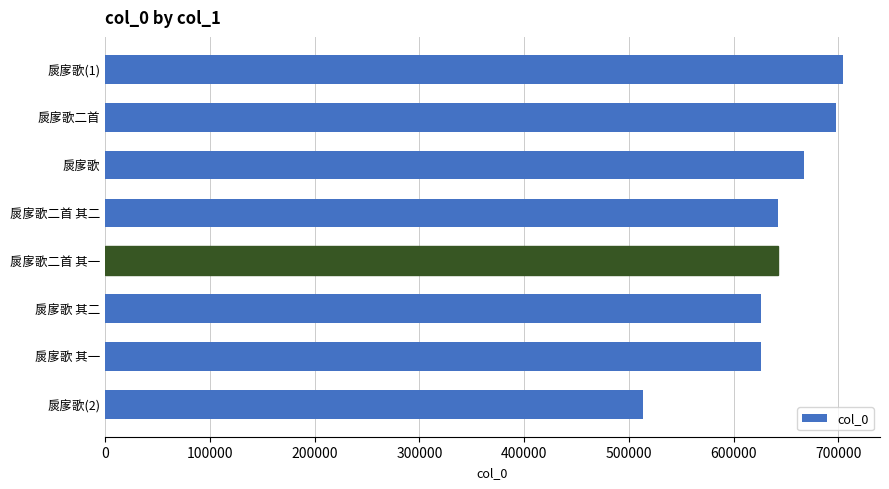

Is it true that the value at 扊扅歌 其一 is 626097?

True